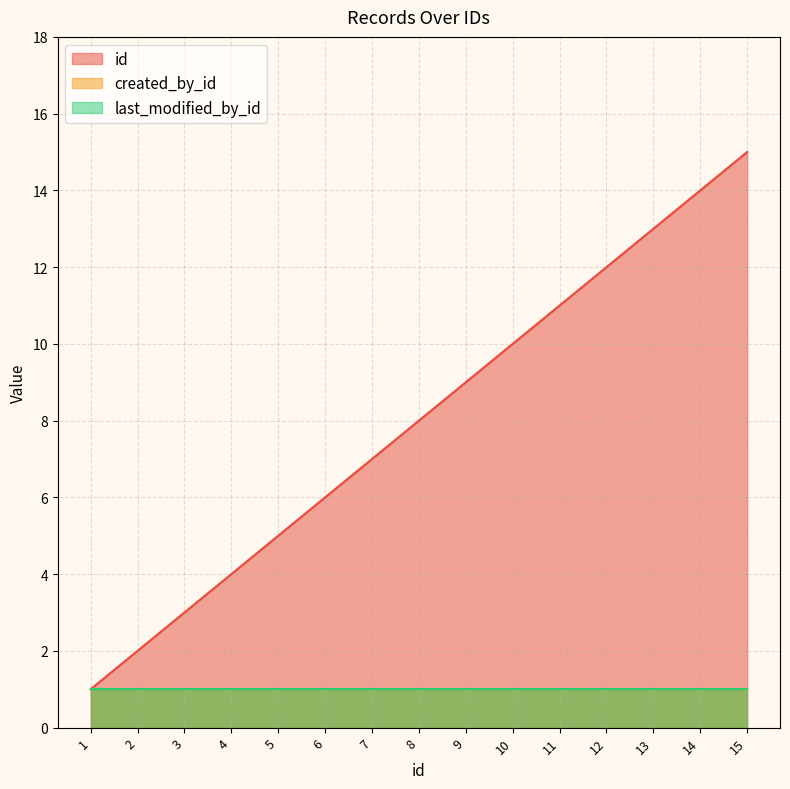

At which category is the sum across all series the highest?

15